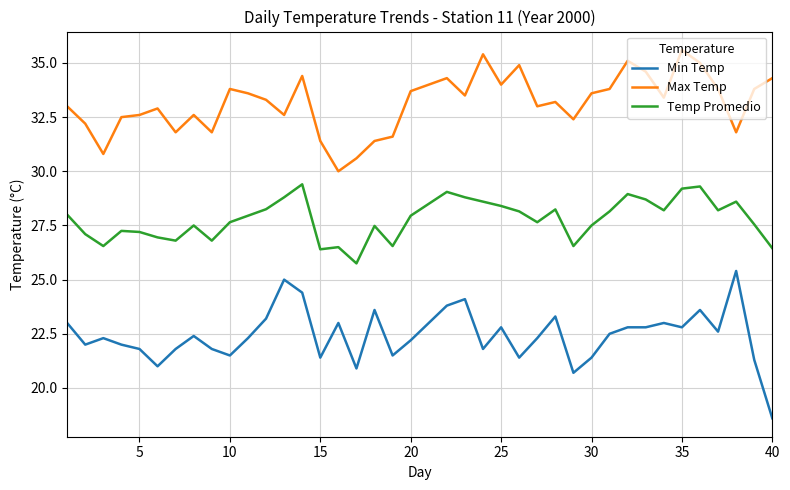

Which series has the largest total across all categories?

Max Temp